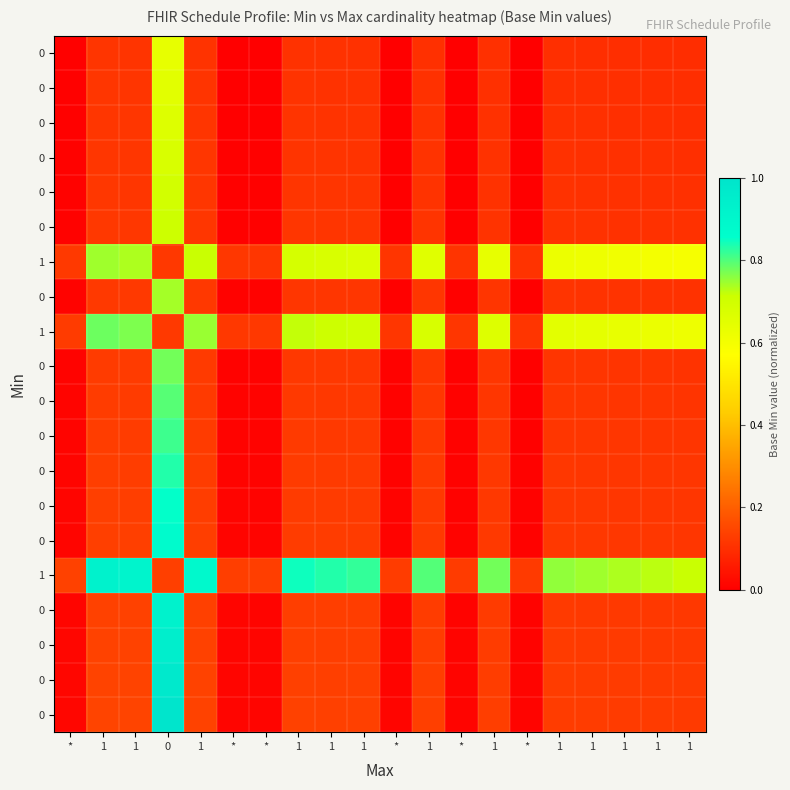

At how many categories does at least one series exceed 0?

20